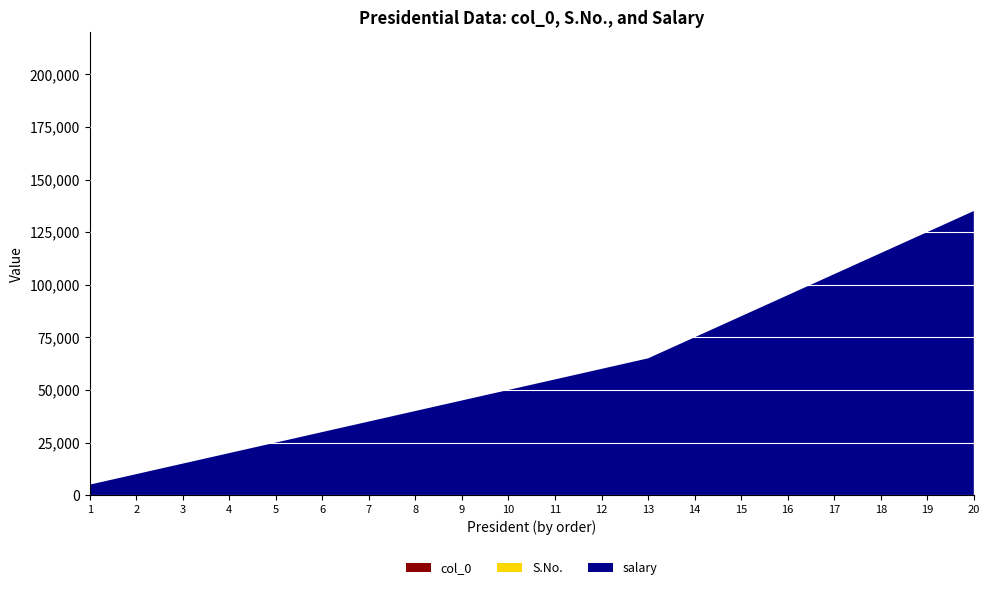

Reading right to left, what are all the values shown in this chart?

salary: 135000	125000	115000	105000	95000	85000	75000	65000	60000	55000	50000	45000	40000	35000	30000	25000	20000	15000	10000	5000
S.No.: 20	19	18	17	16	15	14	13	12	11	10	9	8	7	6	5	4	3	2	1
col_0: 19	18	17	16	15	14	13	12	11	10	9	8	7	6	5	4	3	2	1	0